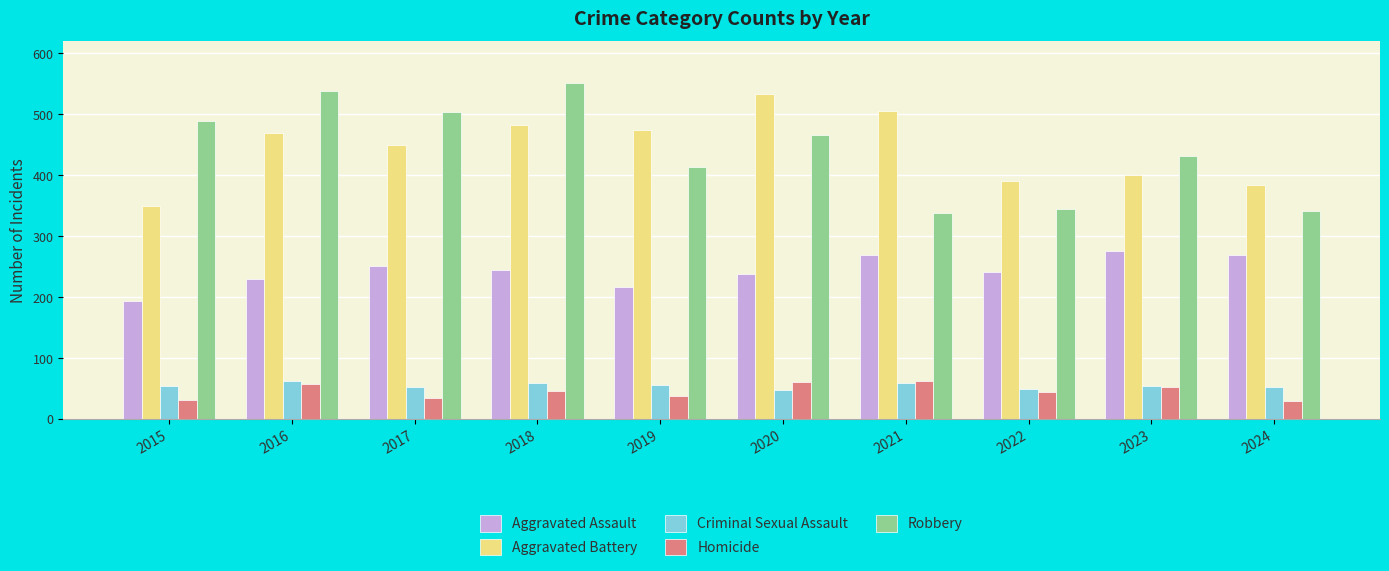

At 2020, list the series in order from largest to smallest.

Aggravated Battery, Robbery, Aggravated Assault, Homicide, Criminal Sexual Assault